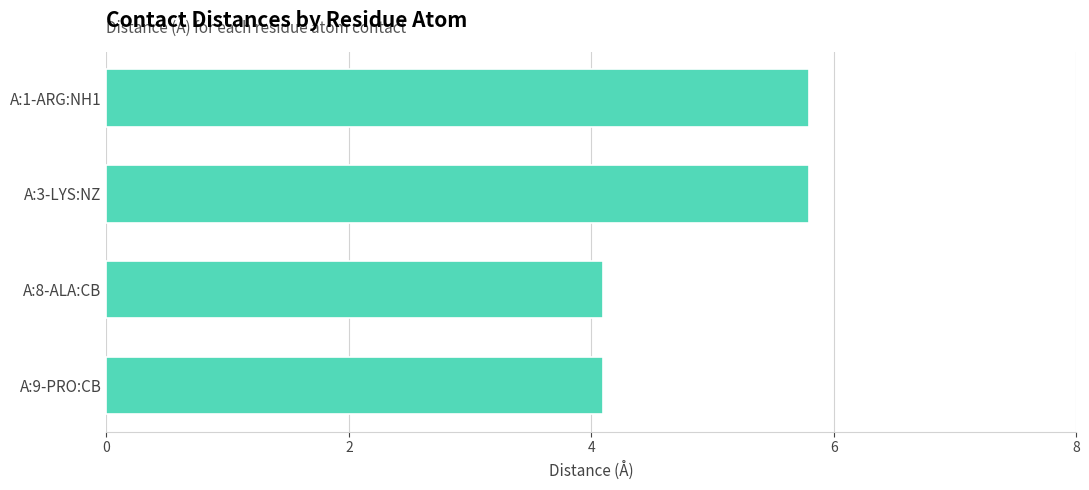

True or false: the data shows 0.8 at A:9-PRO:CB.

False